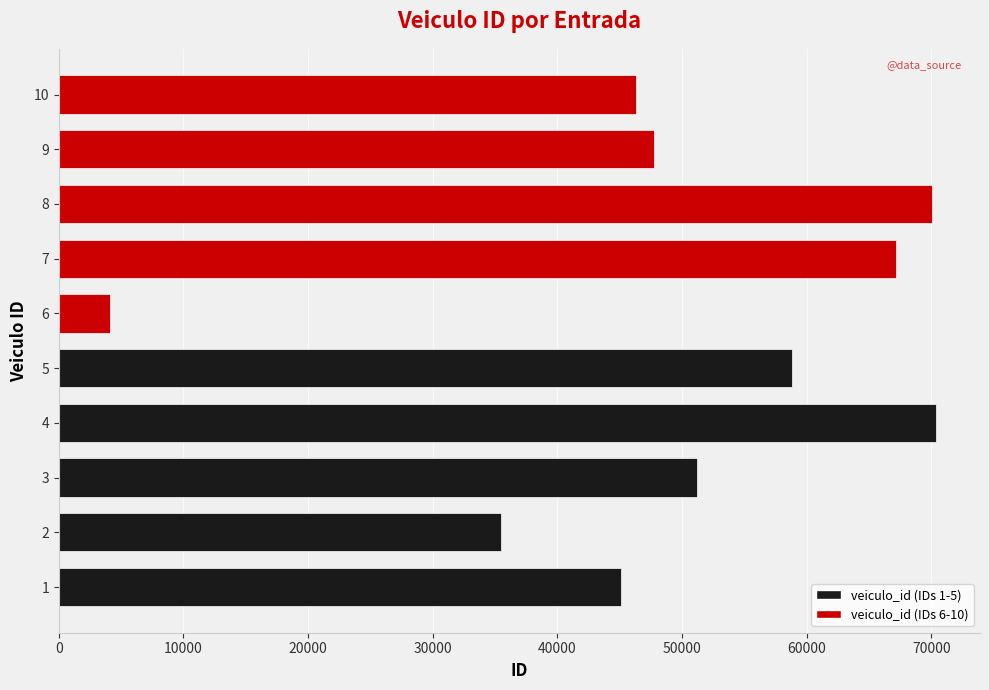

What is the maximum value shown in the chart?

70388